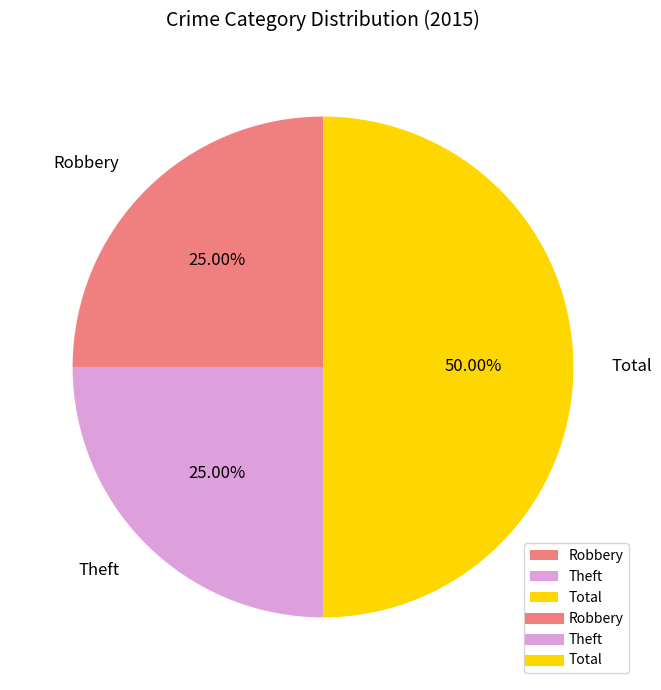

Combined, do Robbery and Total account for over 50%?

Yes